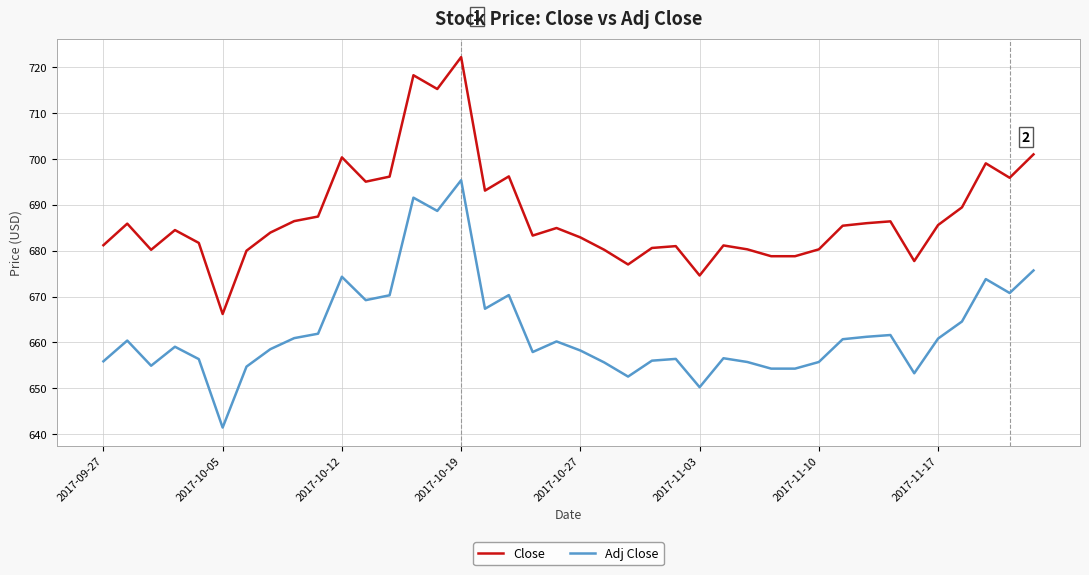

List the series in order of their peak value, lowest first.

Adj Close, Close